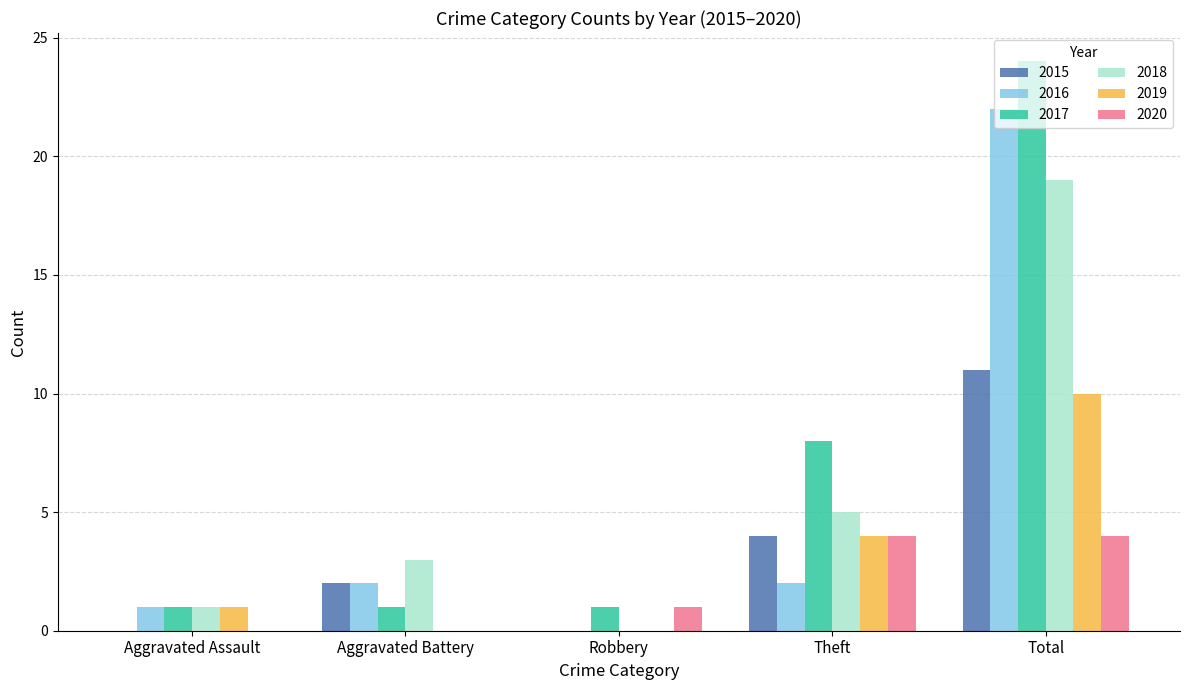

True or false: 2015 has a value of 6 at Theft.

False